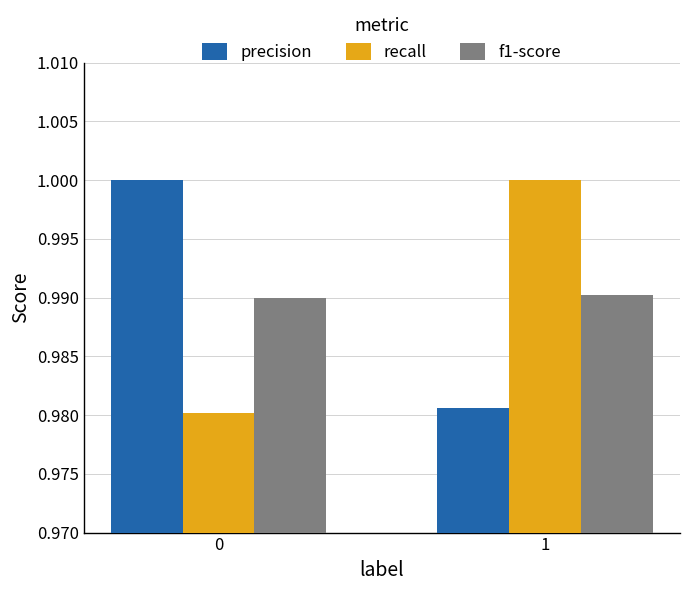

The value of f1-score at 1 is 0.7. True or false?

False